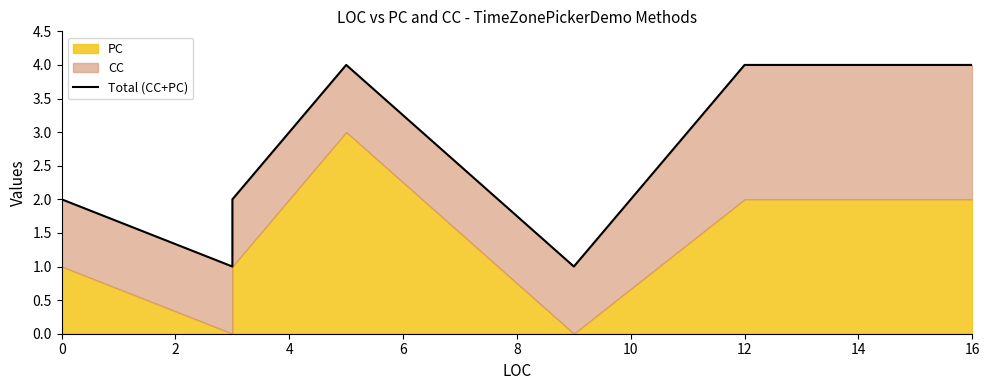

What is the value of the 3rd point from the left?

2